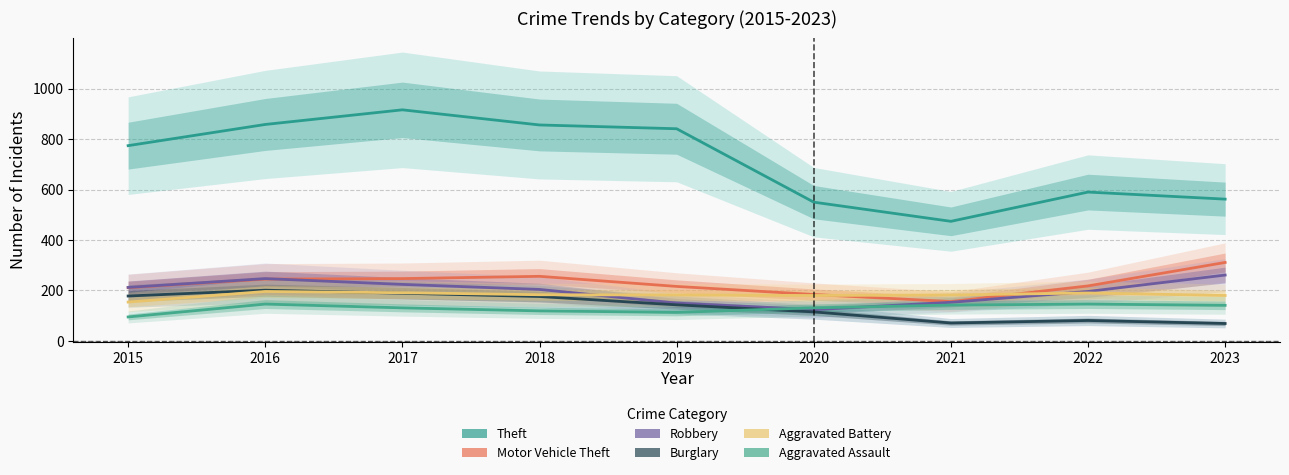

What is the highest value of the Burglary series?

201